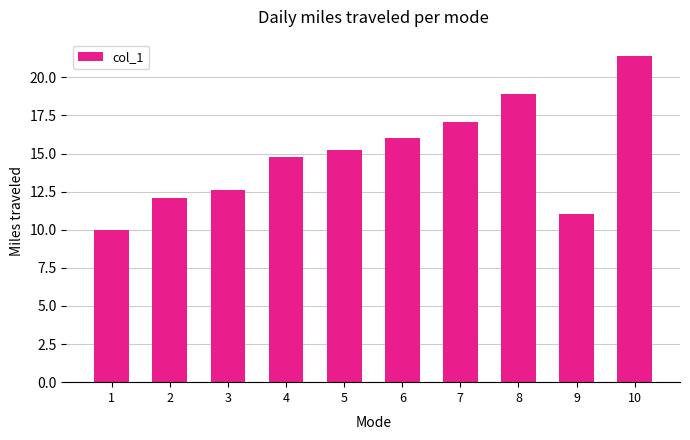

Reading left to right, transcribe all the data shown in this chart.

10.0	12.1	12.6	14.8	15.2	16.0	17.1	18.9	11.0	21.4